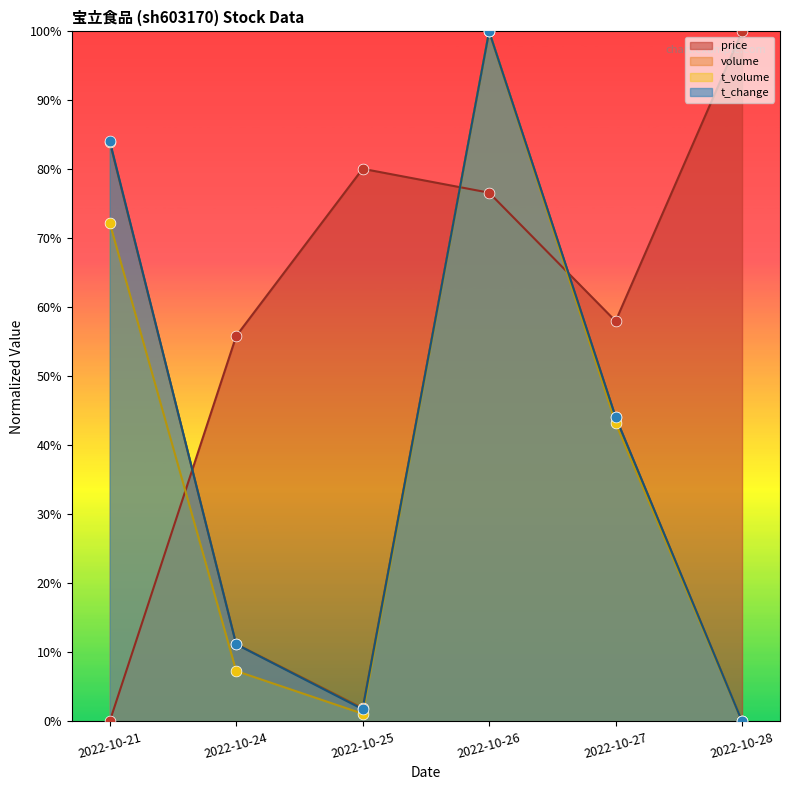

What are all the series names shown in the legend?

price, volume, t_volume, t_change